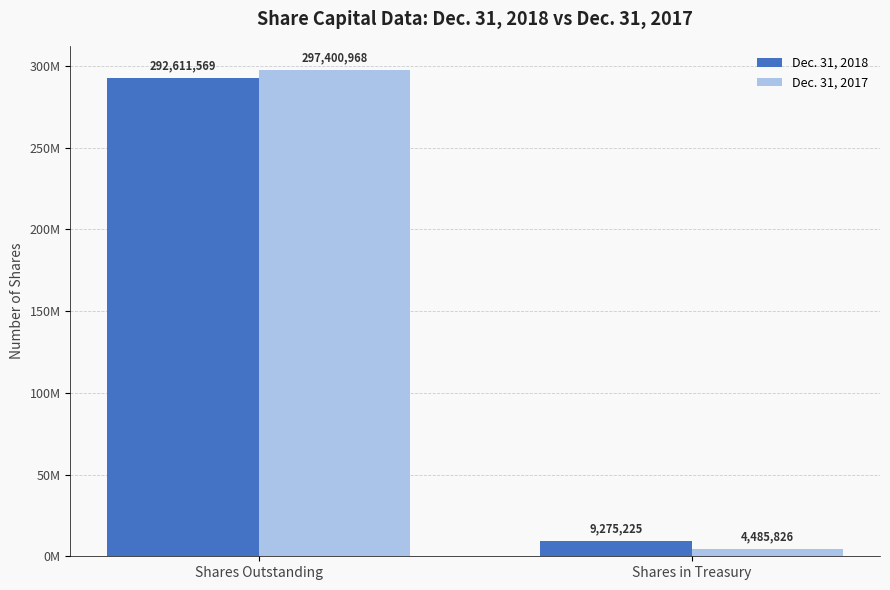

Are the bars grouped side by side (vs. stacked)?

Yes